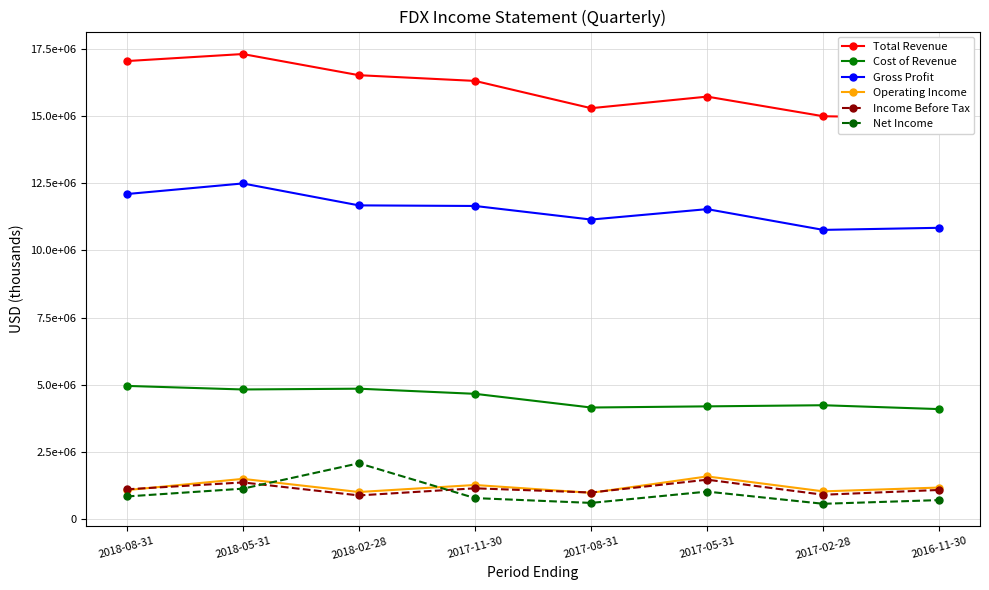

Is the value of Total Revenue at 2018-02-28 greater than the value of Net Income at 2018-08-31?

Yes